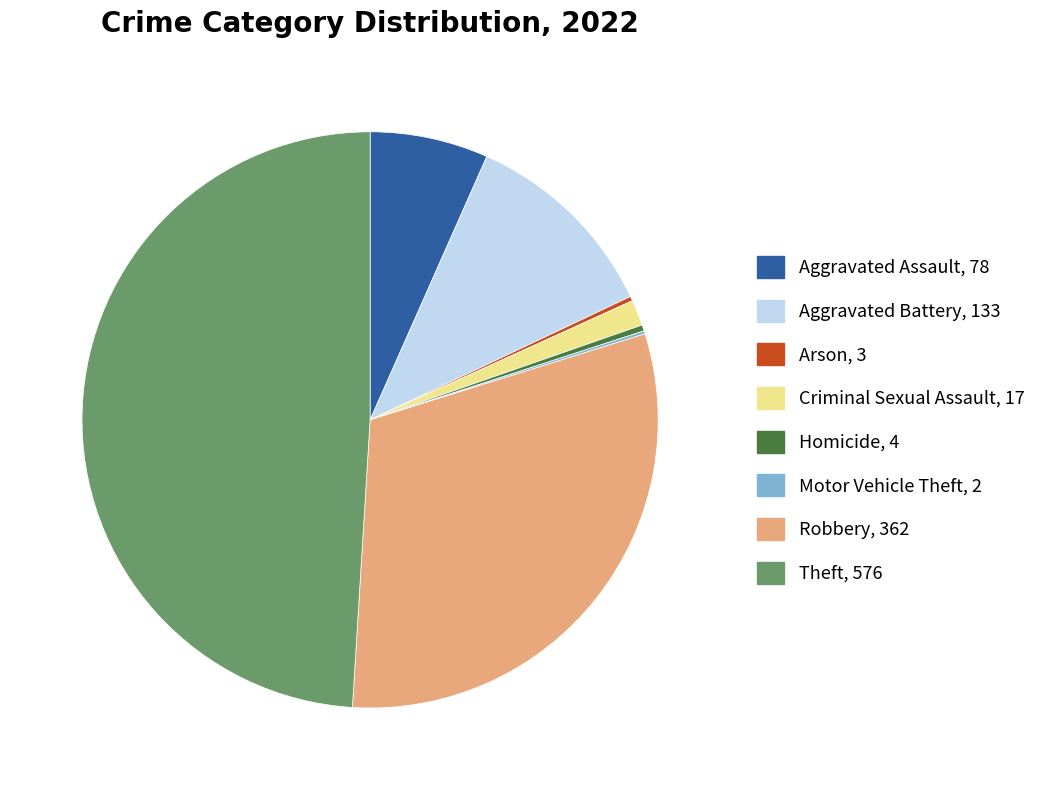

Is it true that Theft is 57% of the pie?

False